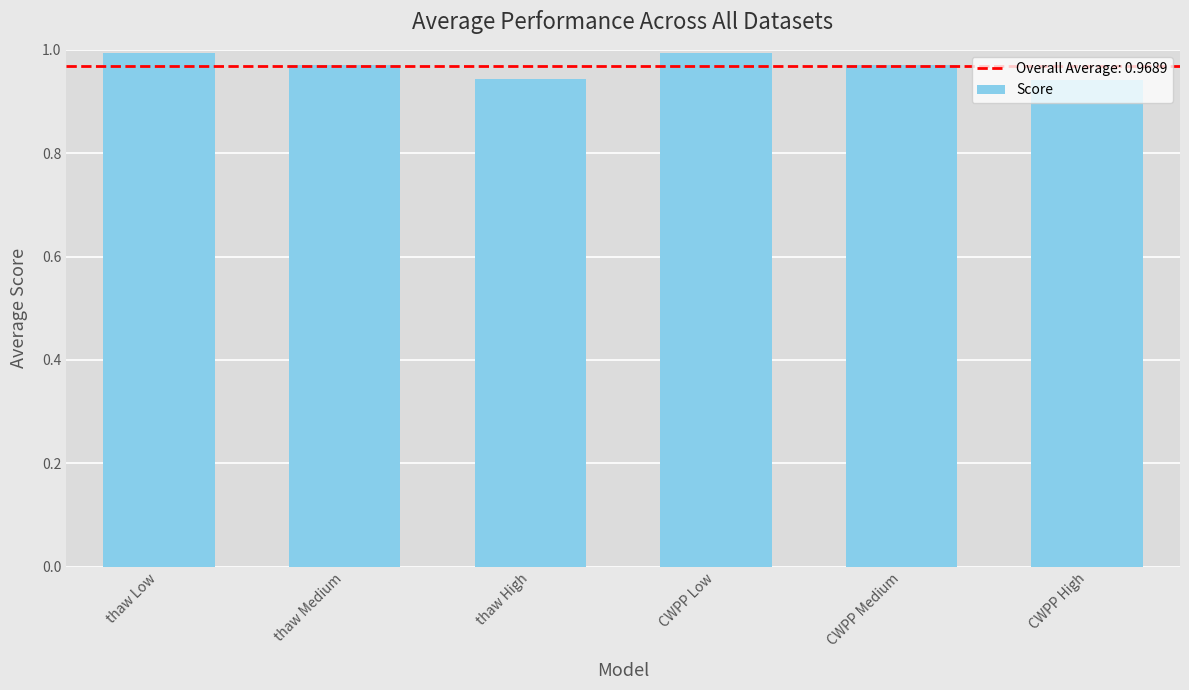

What is the label of the 6th bar from the left?

CWPP High